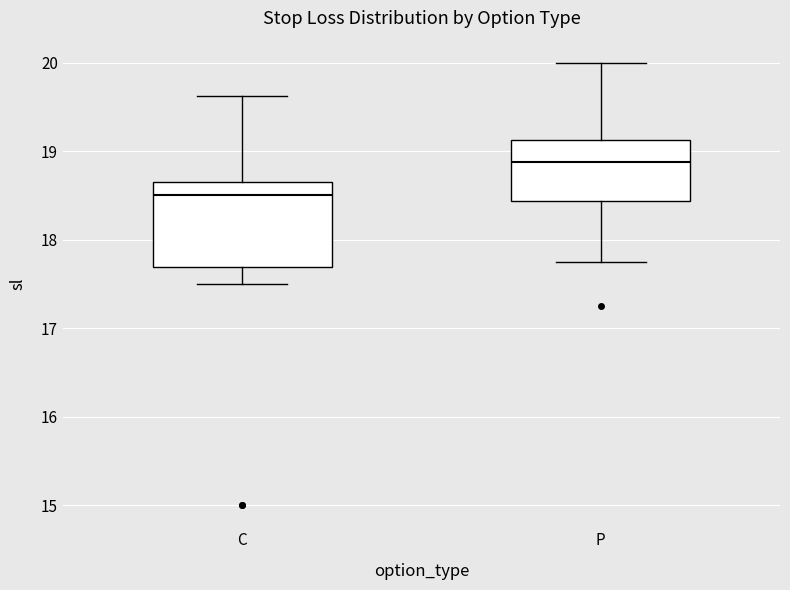

Which box's median line is the highest?

P